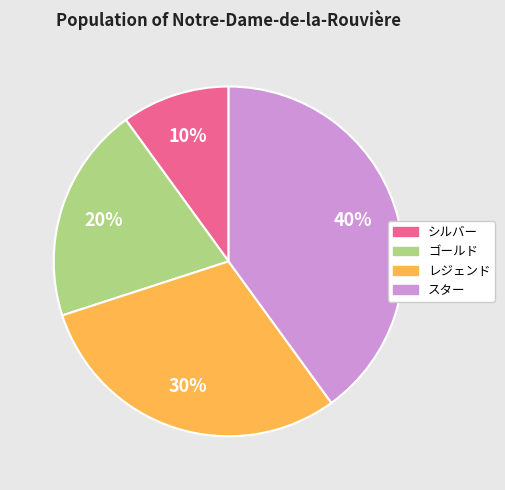

How many slices are in this pie chart?

4